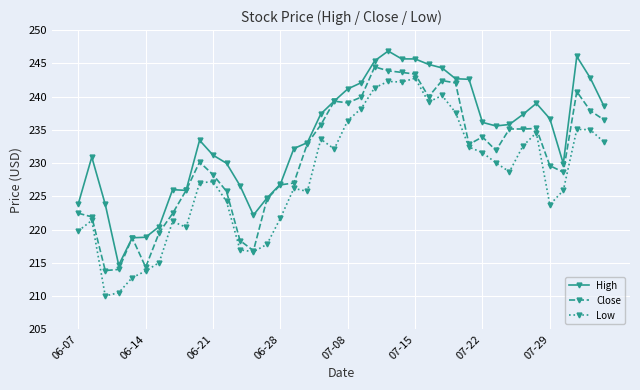

How many data points in High are above 235?

21